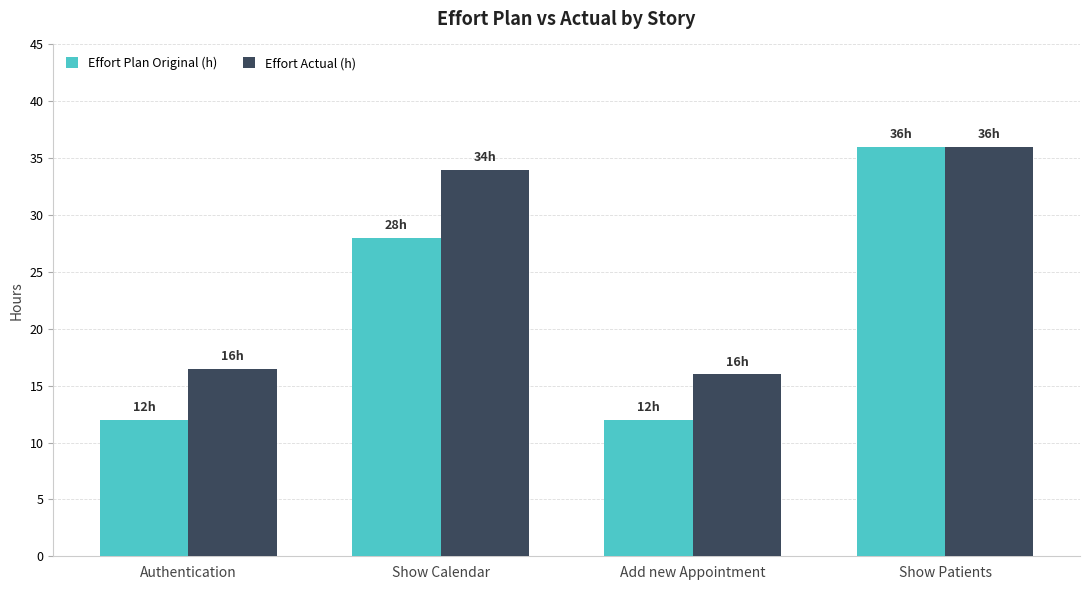

What is the approximate value of Effort Plan Original (h) at Show Patients?

36.0